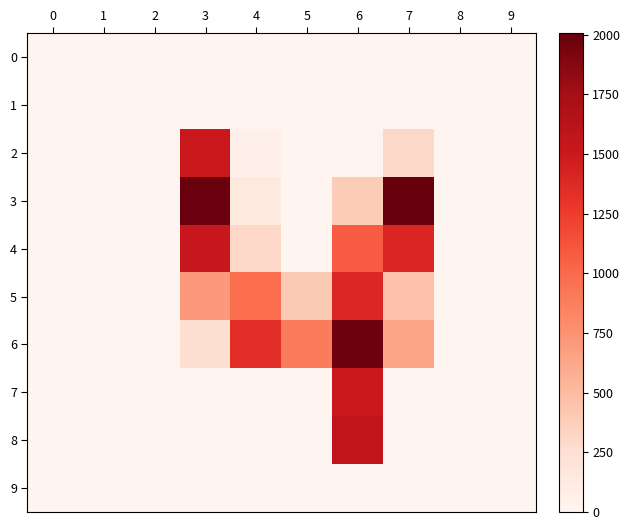

Reading left to right, extract all data points from this chart.

0: 0=0	1=0	2=0	3=0	4=0	5=0	6=0	7=0	8=0	9=0
1: 0=0	1=0	2=0	3=0	4=0	5=0	6=0	7=0	8=0	9=0
2: 0=0	1=0	2=0	3=1504	4=62	5=0	6=21	7=305	8=0	9=0
3: 0=0	1=0	2=0	3=1986	4=143	5=0	6=387	7=2005	8=0	9=0
4: 0=0	1=0	2=0	3=1519	4=306	5=0	6=1074	7=1398	8=0	9=0
5: 0=0	1=0	2=0	3=708	4=964	5=406	6=1388	7=447	8=0	9=0
6: 0=0	1=0	2=0	3=244	4=1347	5=891	6=1972	7=628	8=0	9=0
7: 0=0	1=0	2=0	3=0	4=0	5=0	6=1503	7=0	8=0	9=0
8: 0=0	1=0	2=0	3=0	4=0	5=0	6=1580	7=0	8=0	9=0
9: 0=0	1=0	2=0	3=0	4=0	5=0	6=0	7=0	8=0	9=0